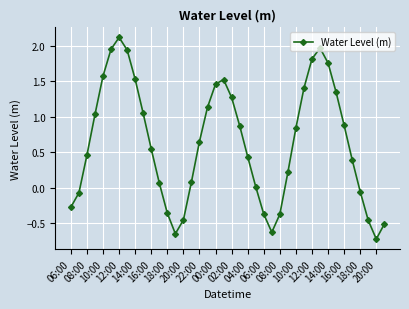

What is the greatest value displayed?

2.1